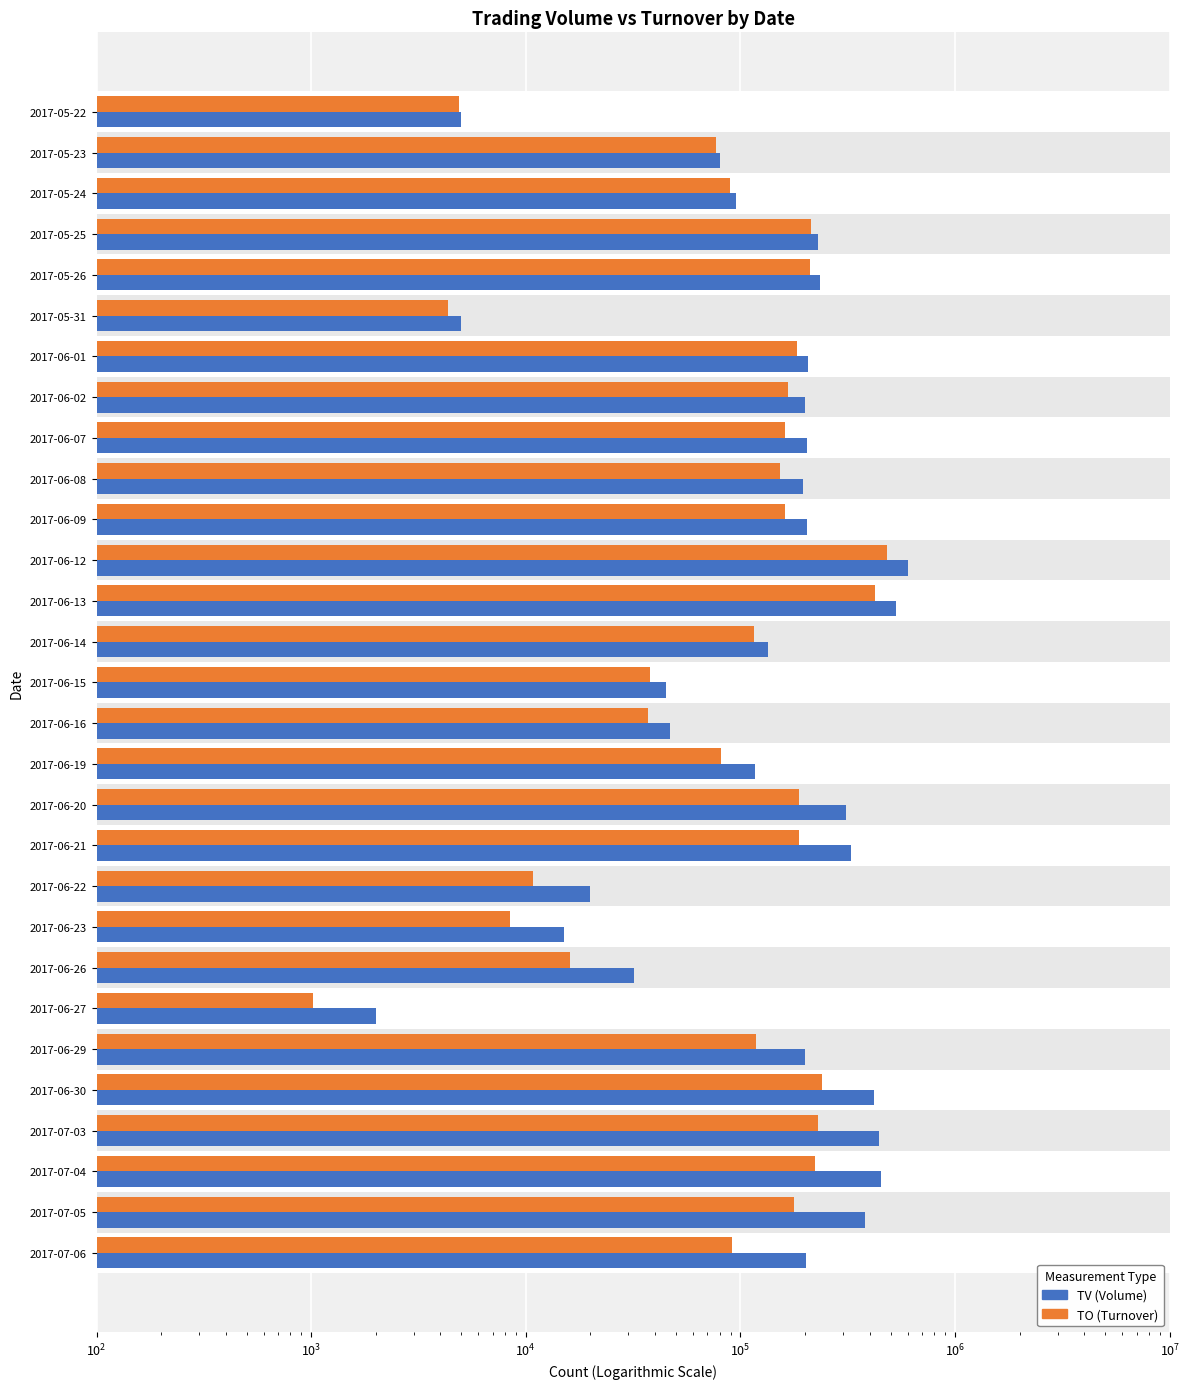

What is the total value across all series at 2017-06-09?

366950